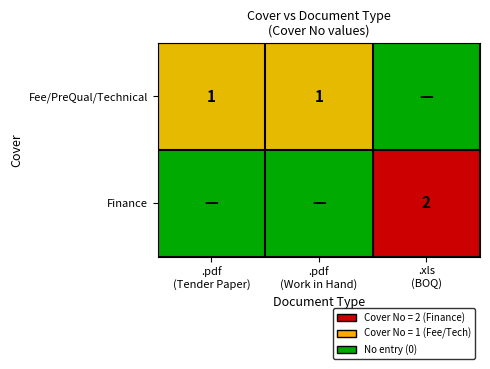

At how many categories does at least one series exceed 1?

1